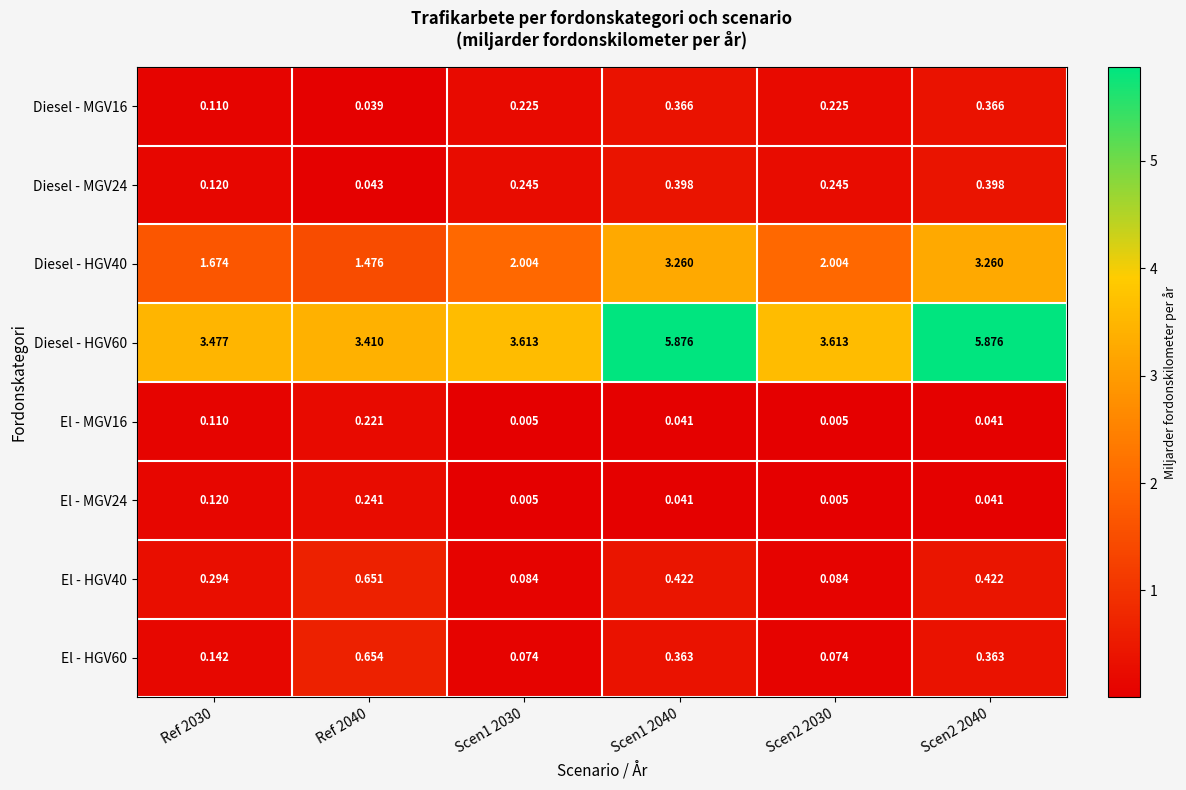

Is the value of Diesel - MGV24 at Ref 2030 greater than the value of El - MGV16 at Scen2 2030?

Yes